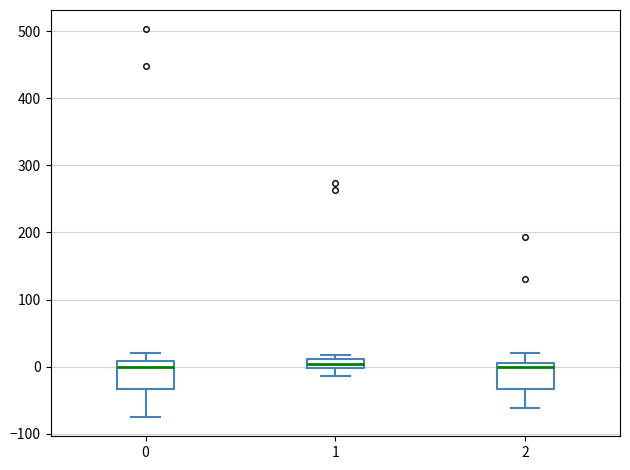

Where is the lower edge of the box at x = 1 on the y-axis? The values are not printed on the chart, so give them approximately, as read against the axis.

0